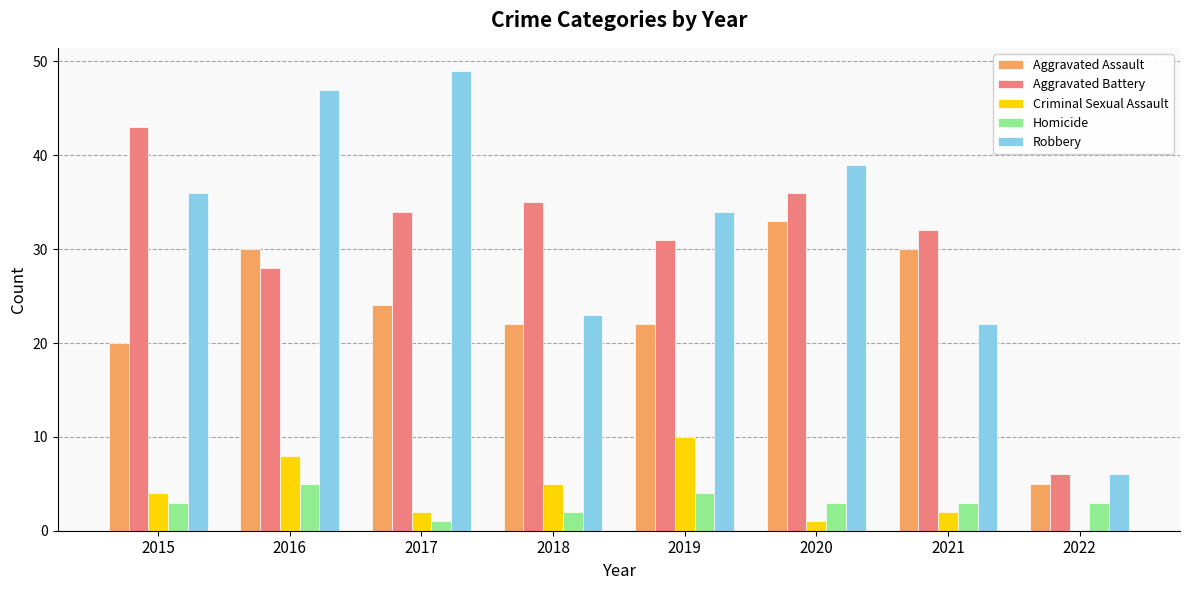

Is it true that Aggravated Battery equals 15 at 2016?

False